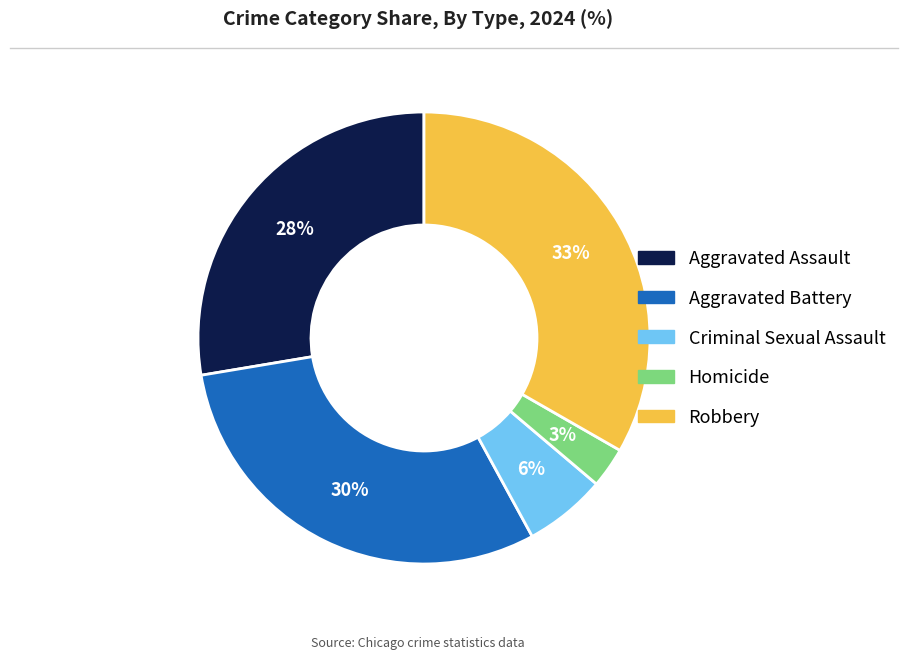

Which slice is the smallest?

Homicide